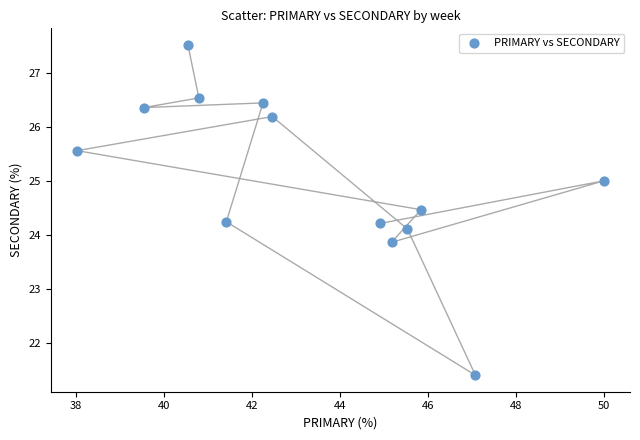

What is the range of Y values (max minus min)?

6.1